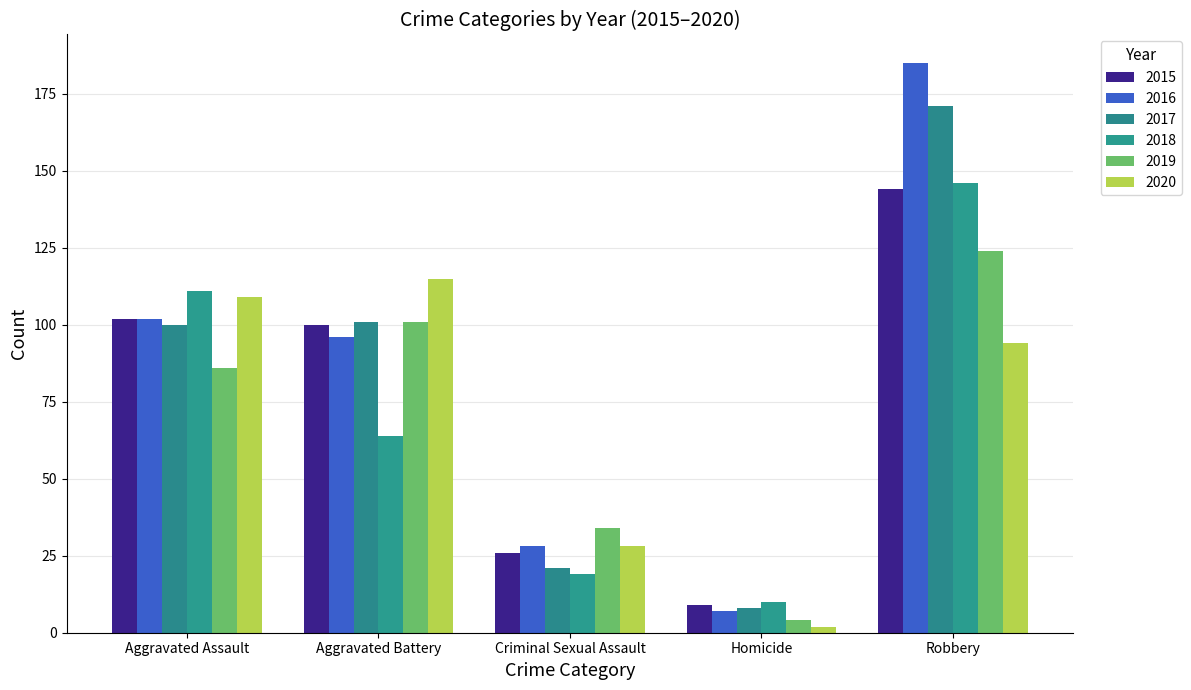

Where does the 2018 series first go above 64?

Aggravated Assault